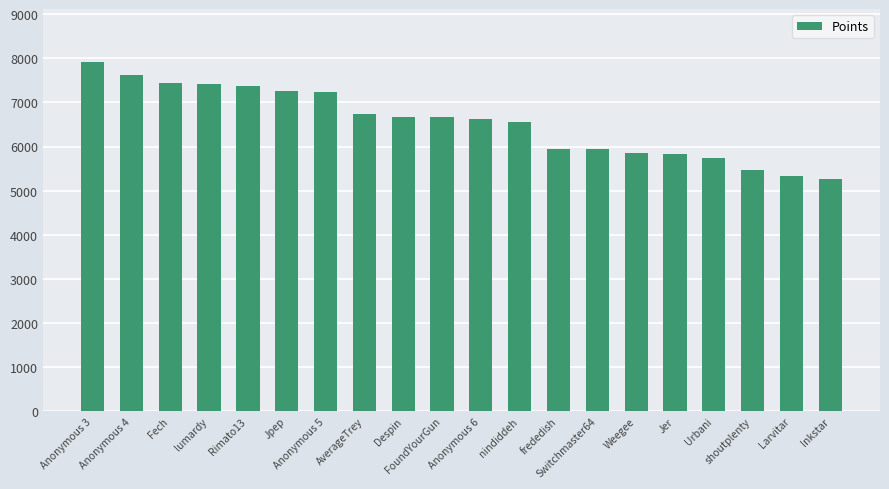

What position from the right is Despin?

12